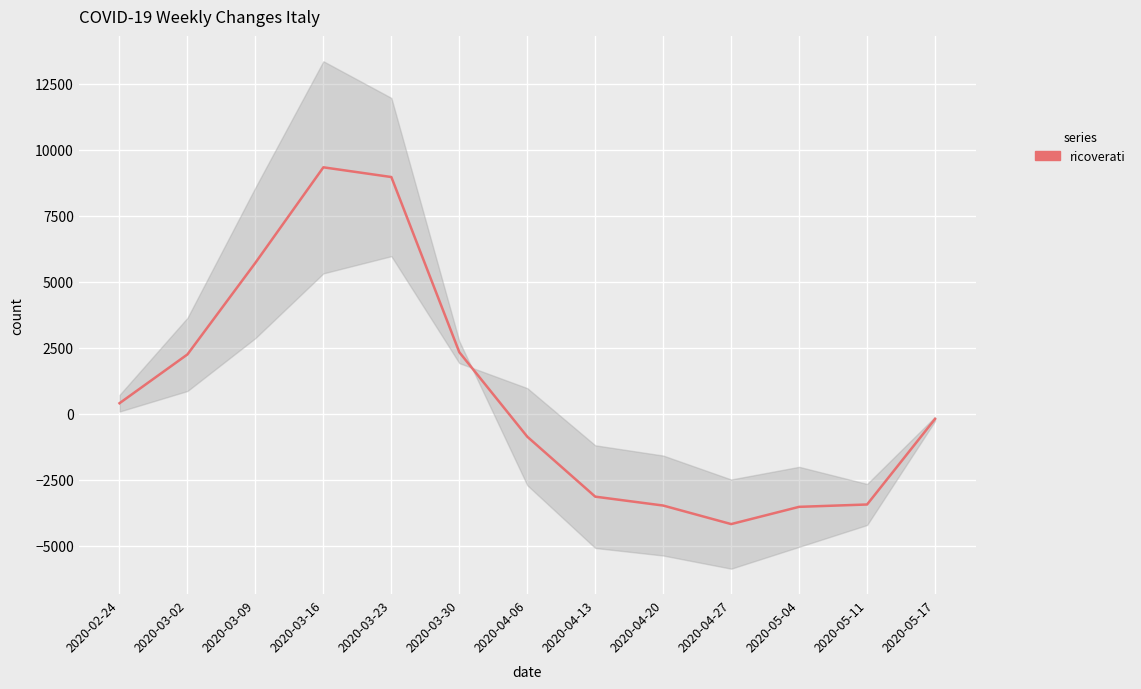

List the labels in order of value, smallest first.

2020-04-27, 2020-05-04, 2020-04-20, 2020-05-11, 2020-04-13, 2020-04-06, 2020-05-17, 2020-02-24, 2020-03-02, 2020-03-30, 2020-03-09, 2020-03-23, 2020-03-16